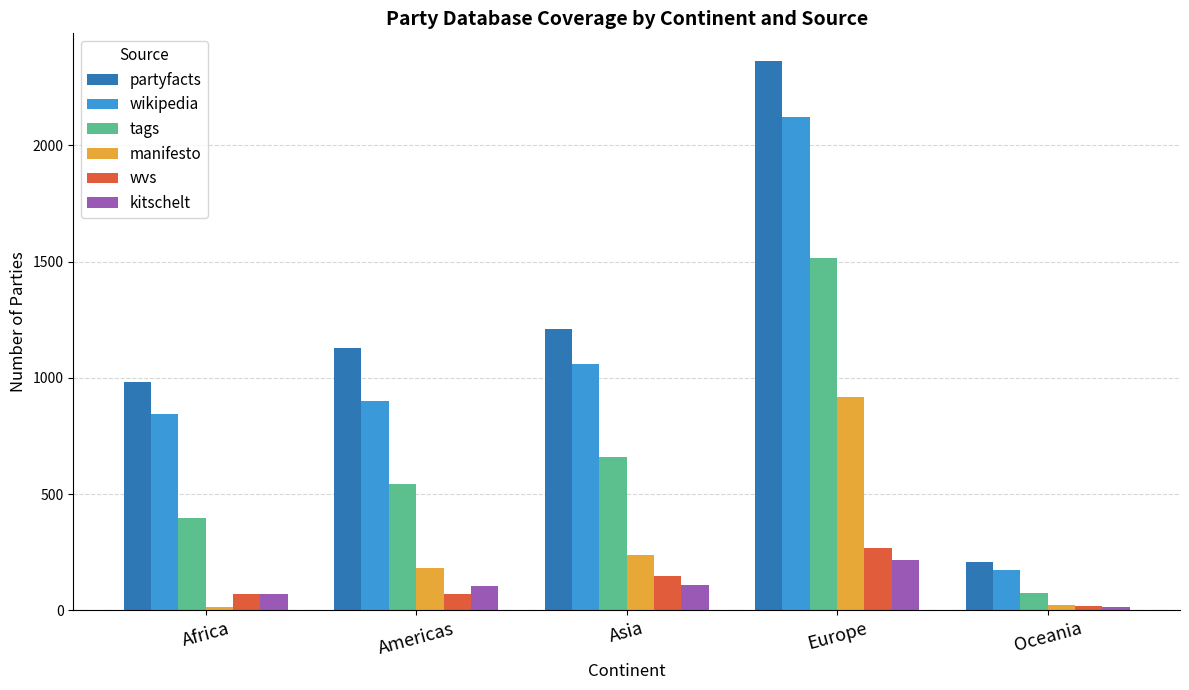

List the series in order of their peak value, highest first.

partyfacts, wikipedia, tags, manifesto, wvs, kitschelt